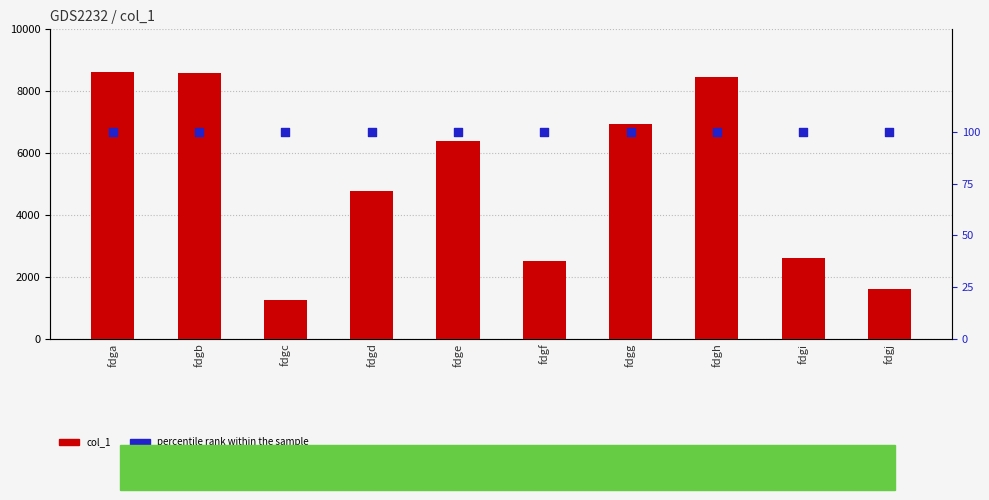

Which series has the widest spread of Y values?

col_1